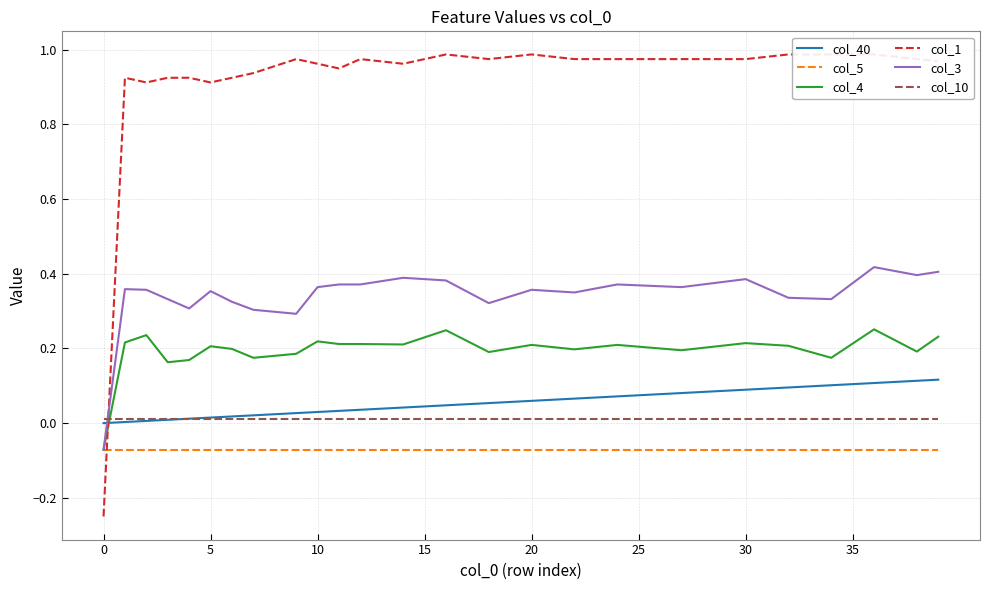

List the series in order of their peak value, lowest first.

col_5, col_10, col_40, col_4, col_3, col_1